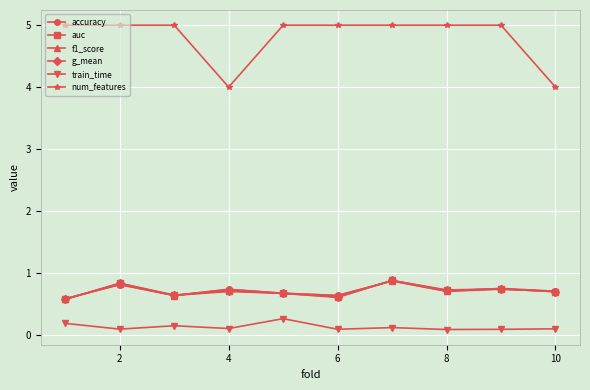

Which series has the widest spread of values?

num_features